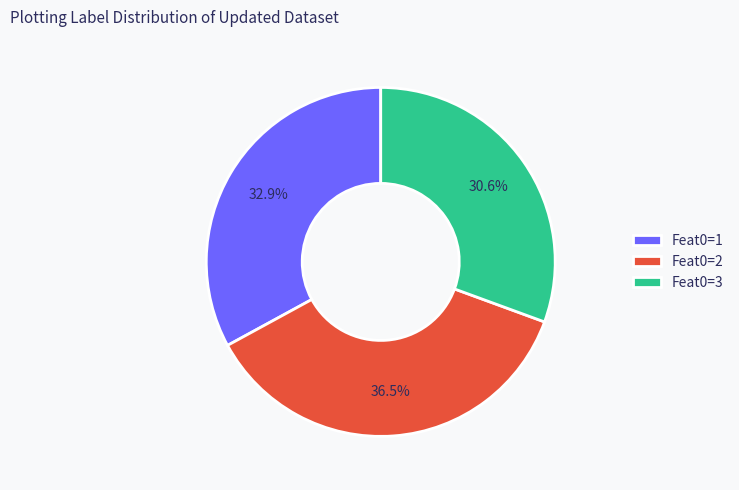

Between Feat0=2 and Feat0=1, which is larger?

Feat0=2